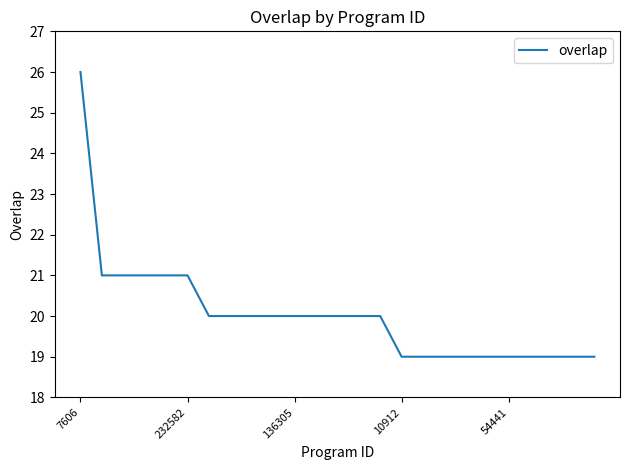

What is the minimum value shown in the chart?

19